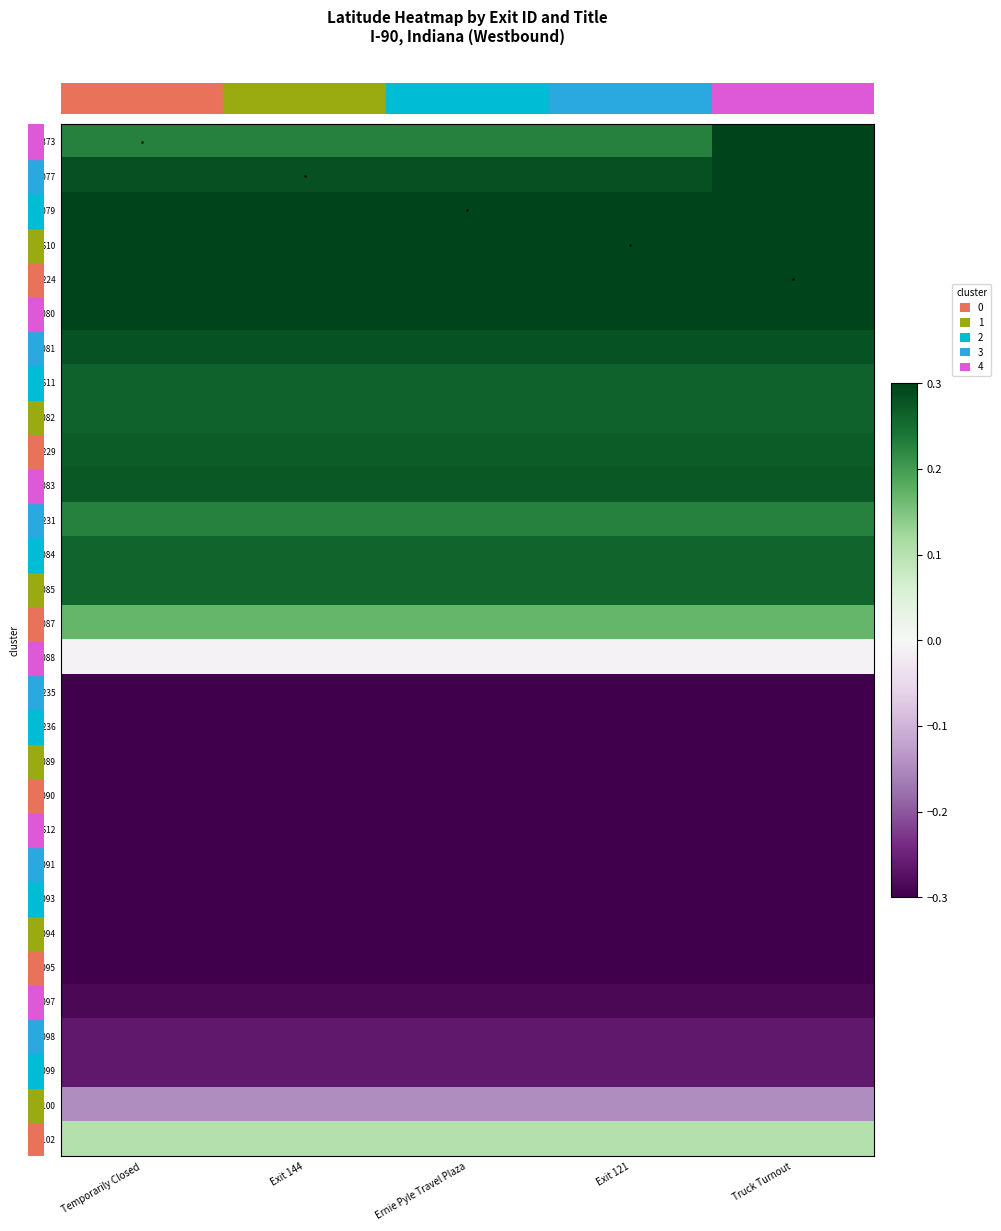

Reading left to right, list all the values displayed in this chart.

row_0: 0.2	0.2	0.2	0.2	0.3
row_1: 0.3	0.3	0.3	0.3	0.3
row_2: 0.3	0.3	0.3	0.3	0.3
row_3: 0.4	0.4	0.4	0.4	0.3
row_4: 0.3	0.3	0.3	0.3	0.3
row_5: 0.3	0.3	0.3	0.3	0.3
row_6: 0.3	0.3	0.3	0.3	0.3
row_7: 0.3	0.3	0.3	0.3	0.3
row_8: 0.3	0.3	0.3	0.3	0.3
row_9: 0.3	0.3	0.3	0.3	0.3
row_10: 0.3	0.3	0.3	0.3	0.3
row_11: 0.2	0.2	0.2	0.2	0.2
row_12: 0.3	0.3	0.3	0.3	0.3
row_13: 0.3	0.3	0.3	0.3	0.3
row_14: 0.2	0.2	0.2	0.2	0.2
row_15: -0.0	-0.0	-0.0	-0.0	-0.0
row_16: -0.3	-0.3	-0.3	-0.3	-0.3
row_17: -0.4	-0.4	-0.4	-0.4	-0.4
row_18: -0.4	-0.4	-0.4	-0.4	-0.4
row_19: -0.4	-0.4	-0.4	-0.4	-0.4
row_20: -0.4	-0.4	-0.4	-0.4	-0.4
row_21: -0.4	-0.4	-0.4	-0.4	-0.4
row_22: -0.3	-0.3	-0.3	-0.3	-0.3
row_23: -0.4	-0.4	-0.4	-0.4	-0.4
row_24: -0.4	-0.4	-0.4	-0.4	-0.4
row_25: -0.3	-0.3	-0.3	-0.3	-0.3
row_26: -0.3	-0.3	-0.3	-0.3	-0.3
row_27: -0.3	-0.3	-0.3	-0.3	-0.3
row_28: -0.1	-0.1	-0.1	-0.1	-0.1
row_29: 0.1	0.1	0.1	0.1	0.1